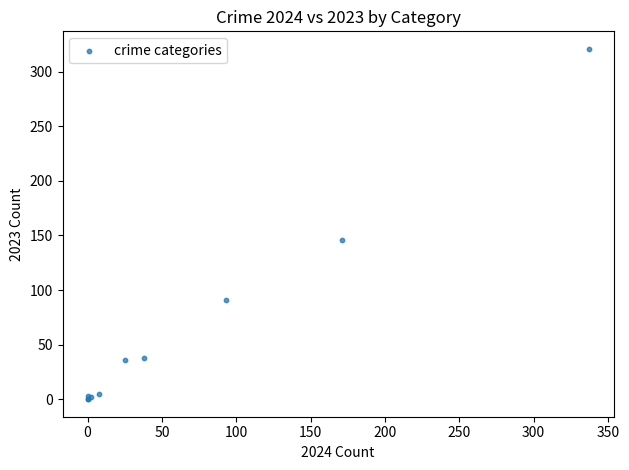

What Y value in the scatter plot is closest to 160?

146